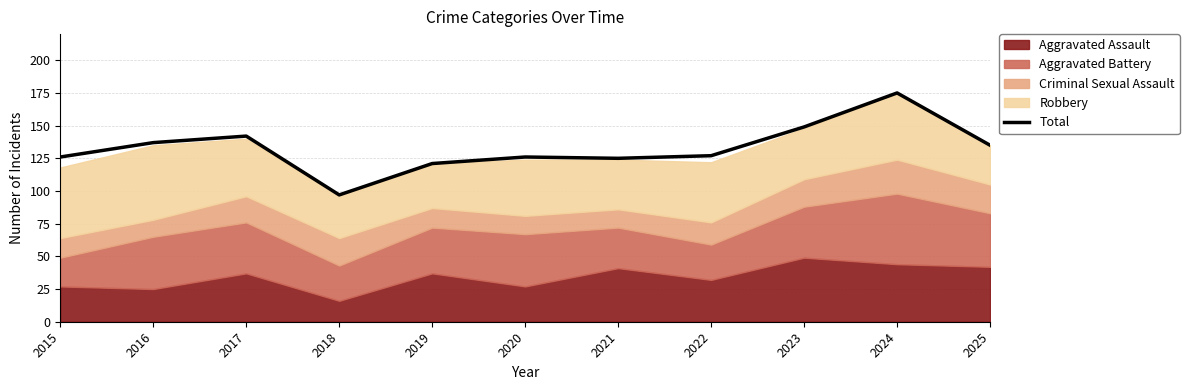

Is it true that Total equals 142 at 2017?

True